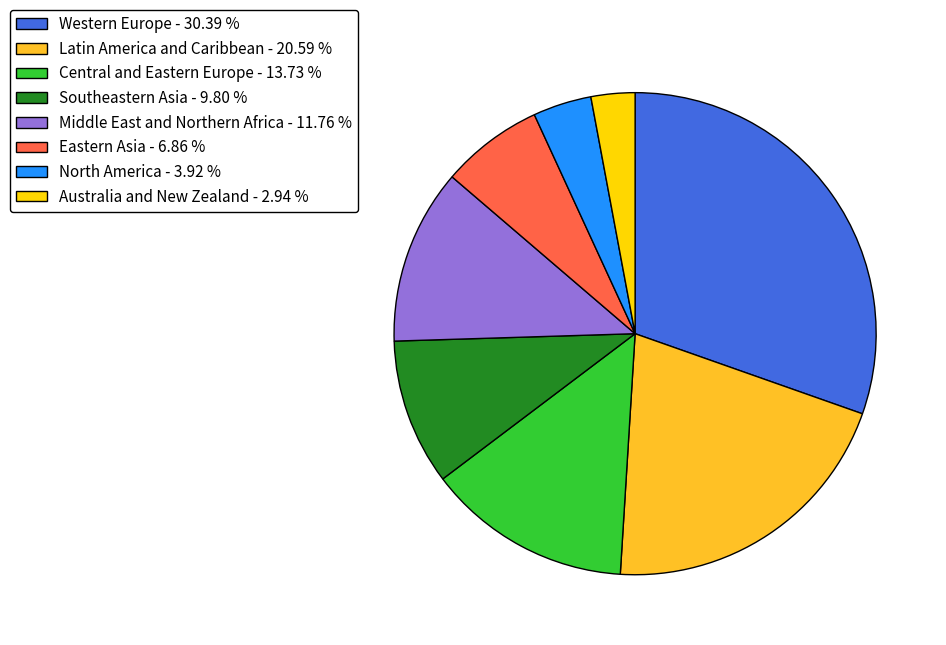

Is Central and Eastern Europe - 13.73 % the majority of the pie?

No